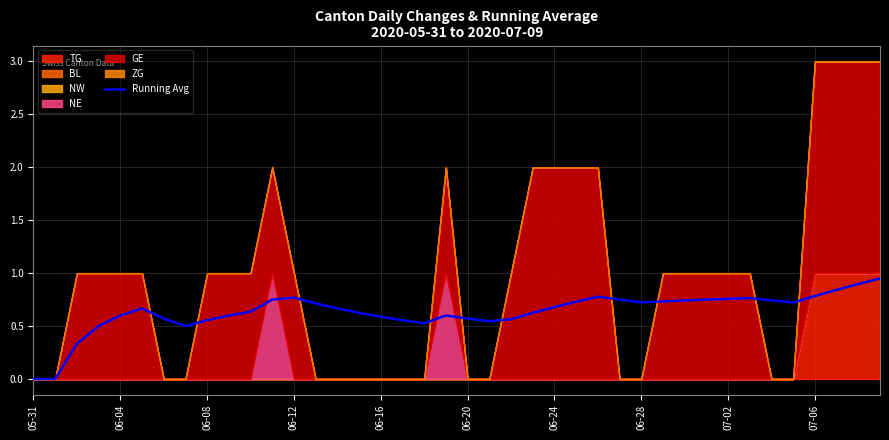

Which category has the lowest value across all series?

05-31